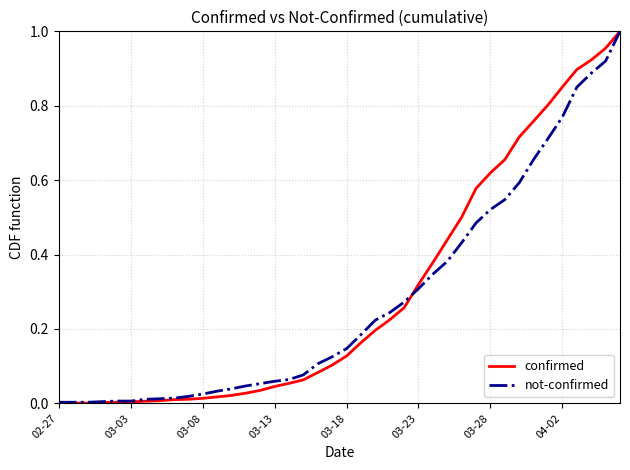

Which series has the largest range (max minus min)?

confirmed